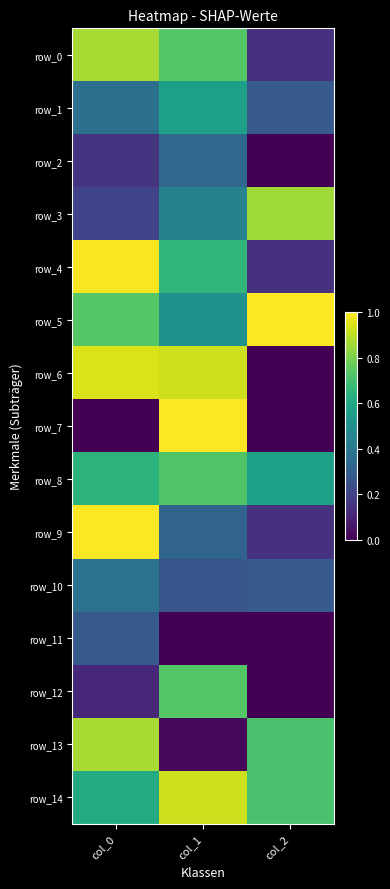

What is the sum of the row_0 values at col_2 and col_1?

0.9